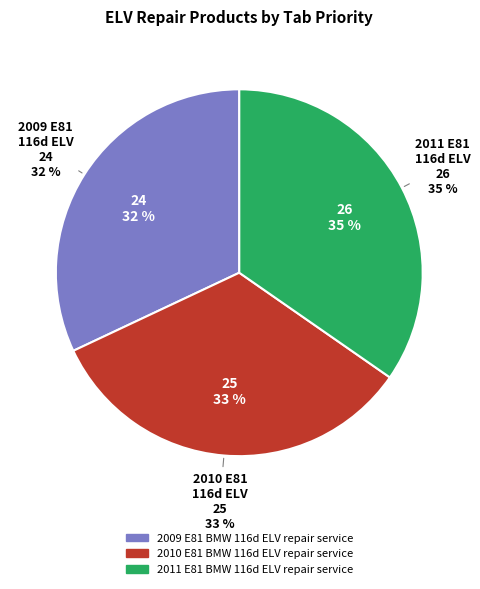

To the nearest percent, what is the difference between the largest and smallest slice percentages?

3%